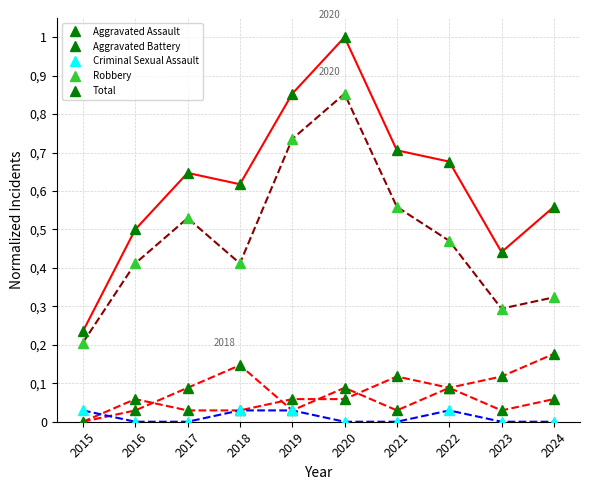

True or false: Total and Robbery cross at least once.

False